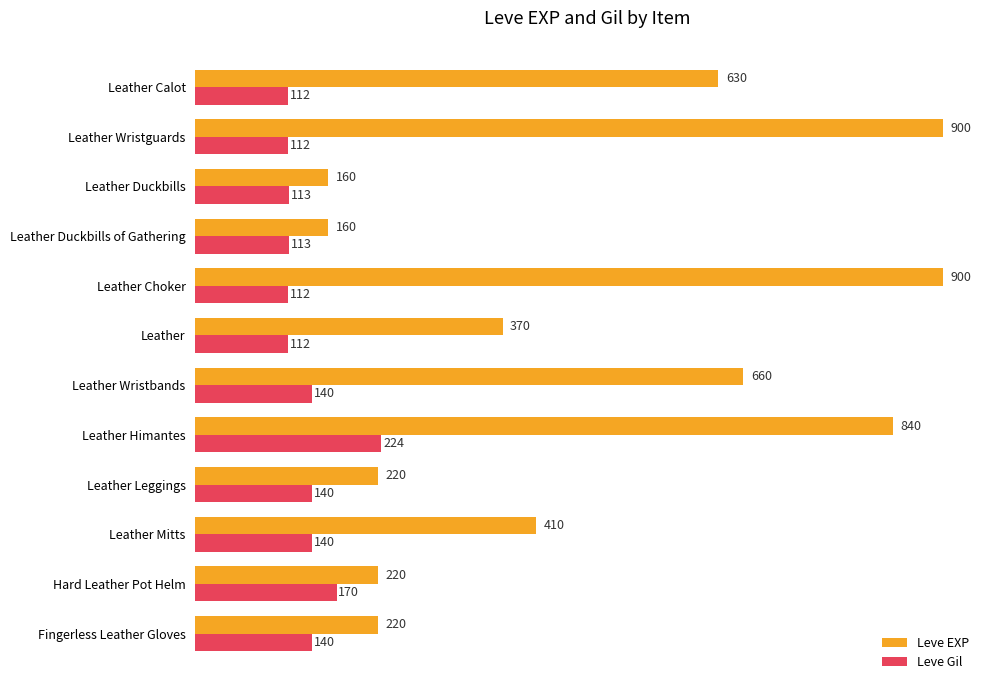

What is the minimum value shown in the chart?

112